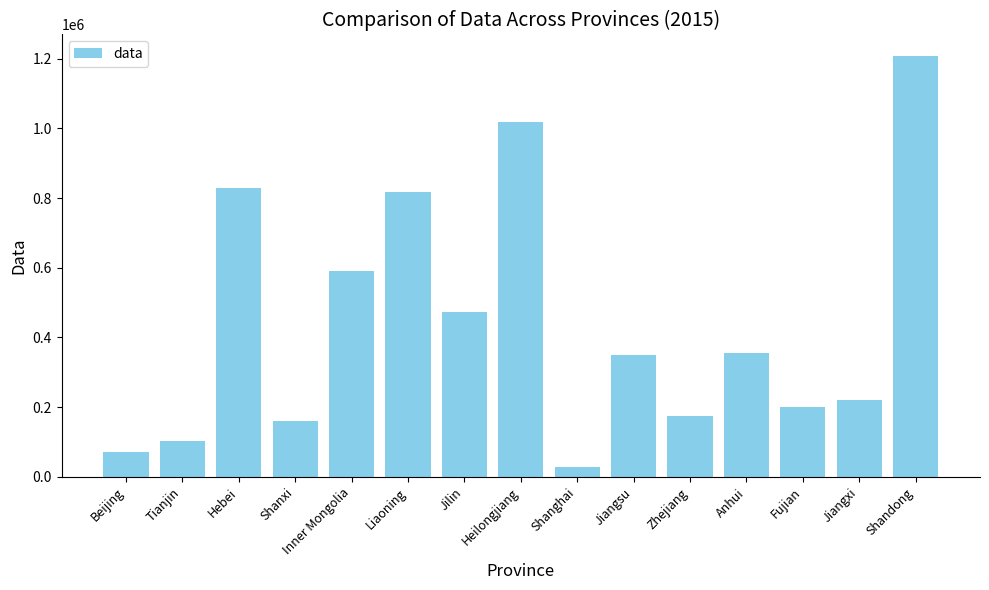

What is the maximum value shown in the chart?

1208566